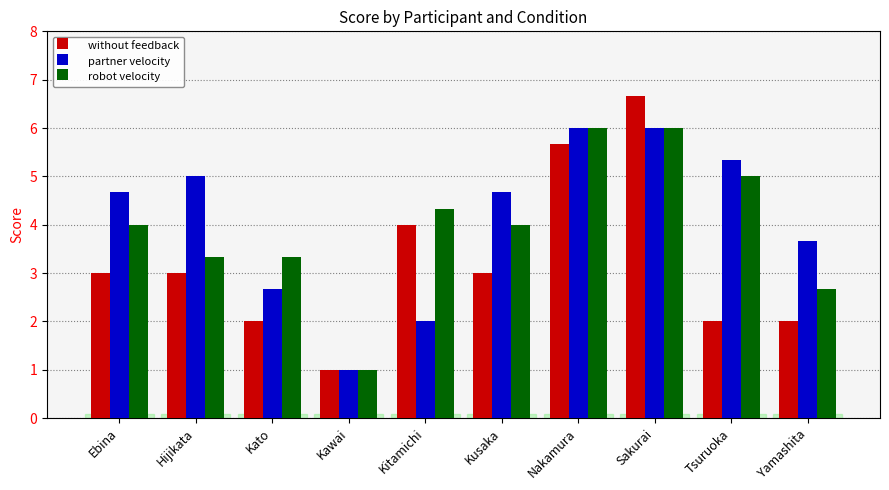

Which category has the lowest value across all series?

Kawai